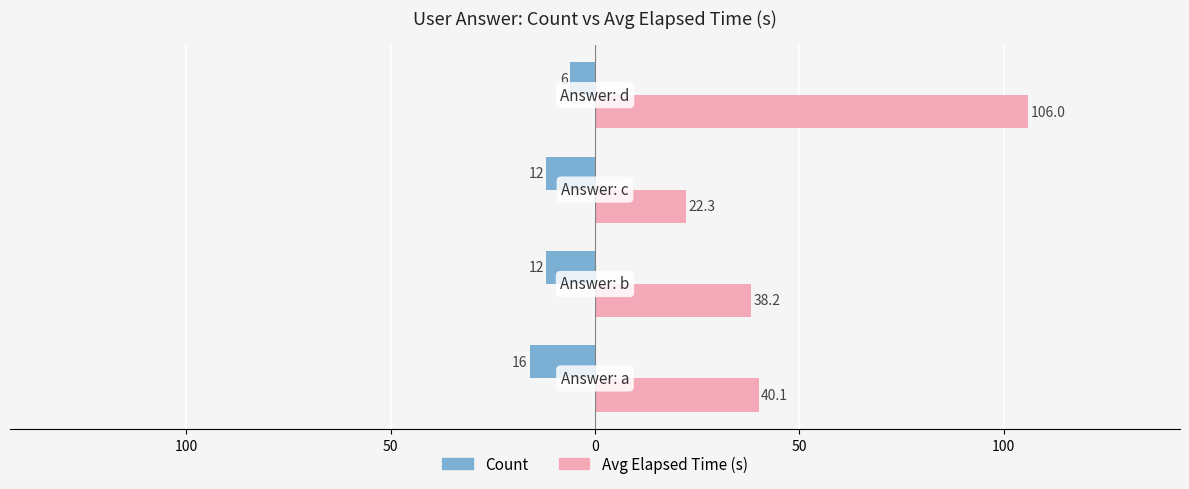

How many Count values are between -12 and -6?

3